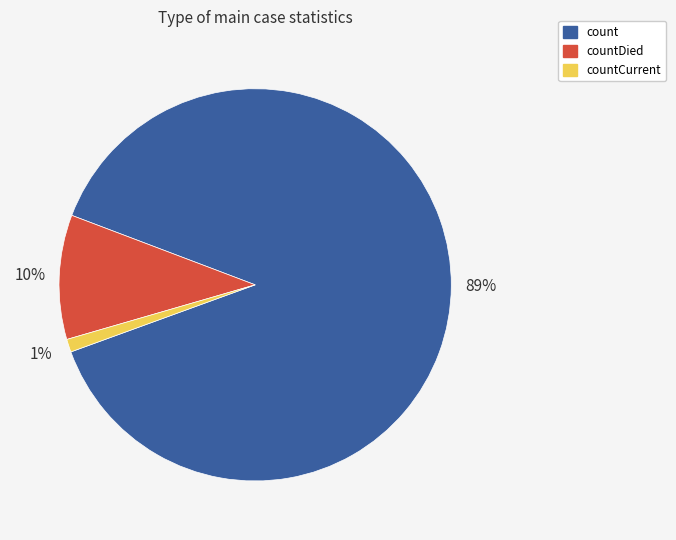

Count the number of slices in the pie.

3